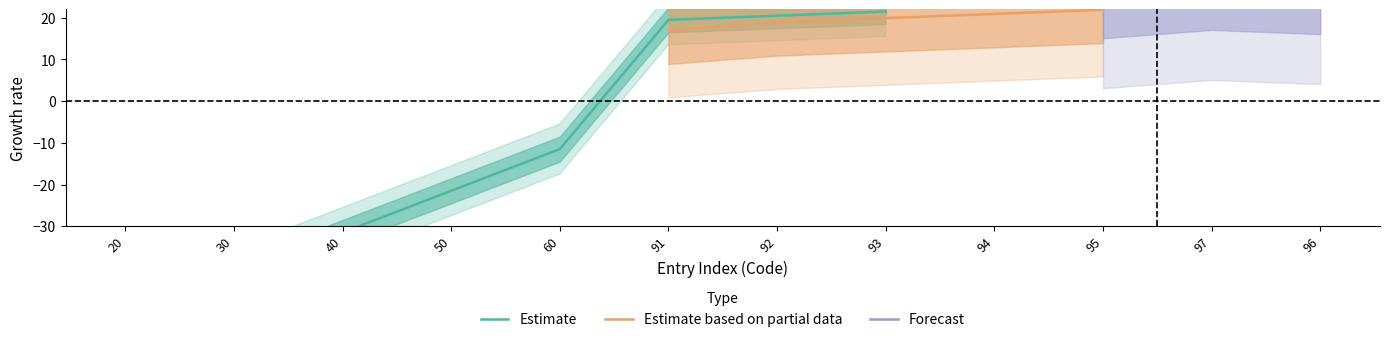

Which label corresponds to the smallest value in the chart?

20